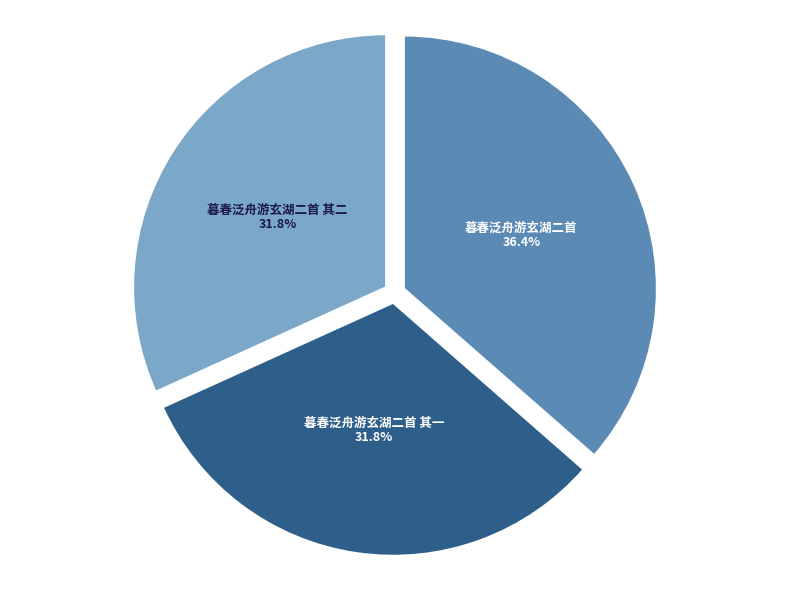

What is the largest slice in the pie chart?

暮春泛舟游玄湖二首